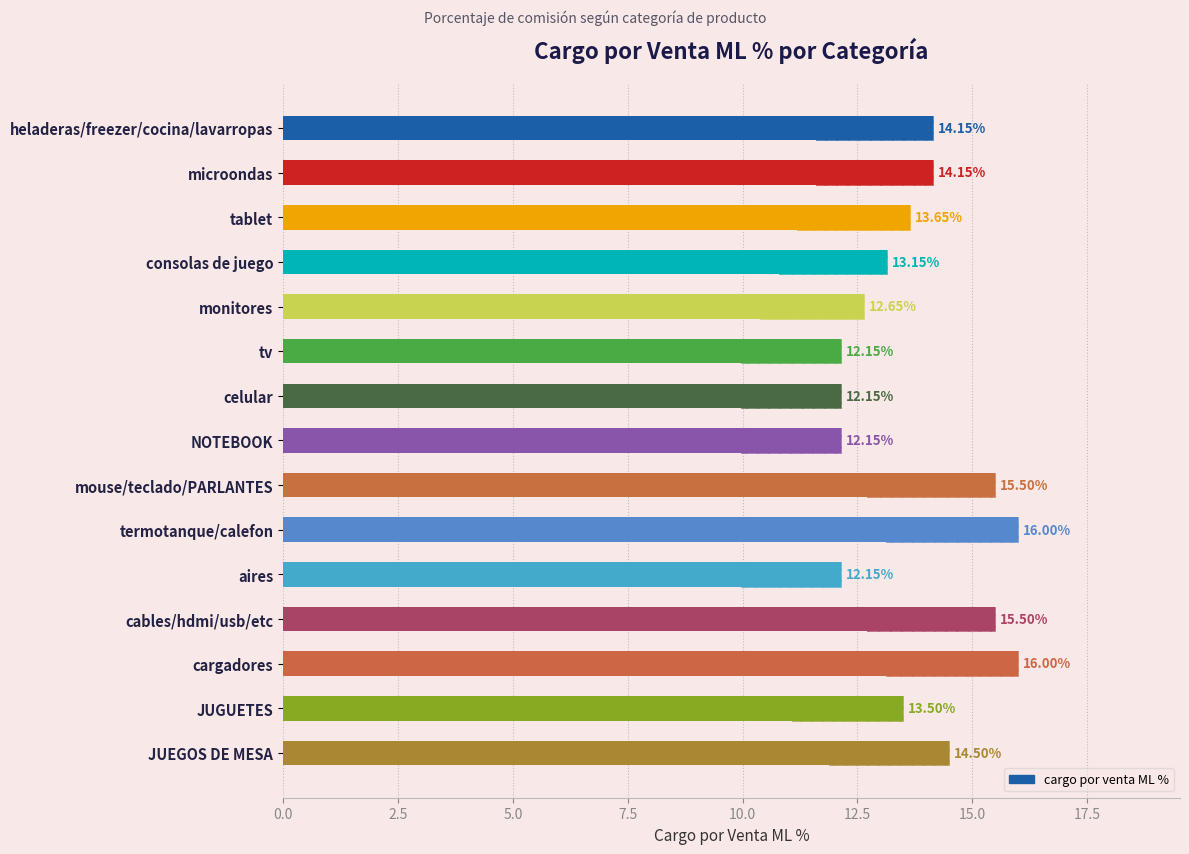

The chart shows a value of 16.0 at cargadores. True or false?

True